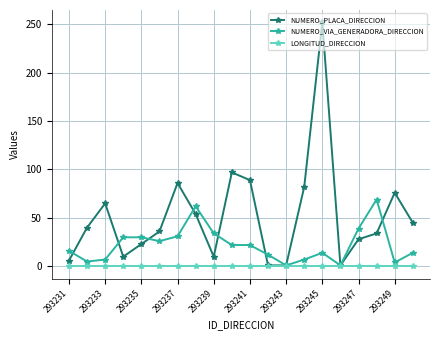

Which series has the largest range (max minus min)?

NUMERO_PLACA_DIRECCION